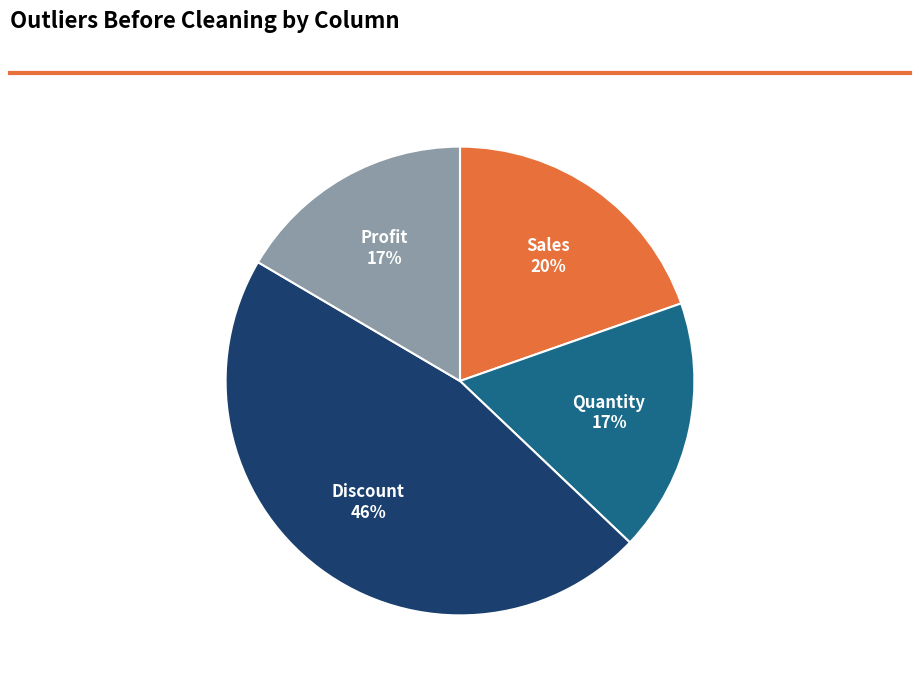

To the nearest percent, what is the average slice percentage?

25%